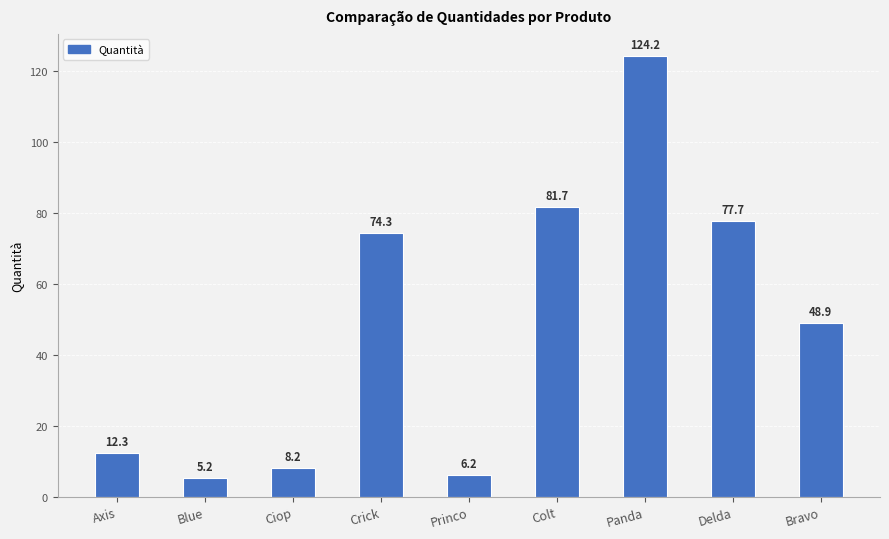

What is the difference between the values at Crick and Colt?

7.4